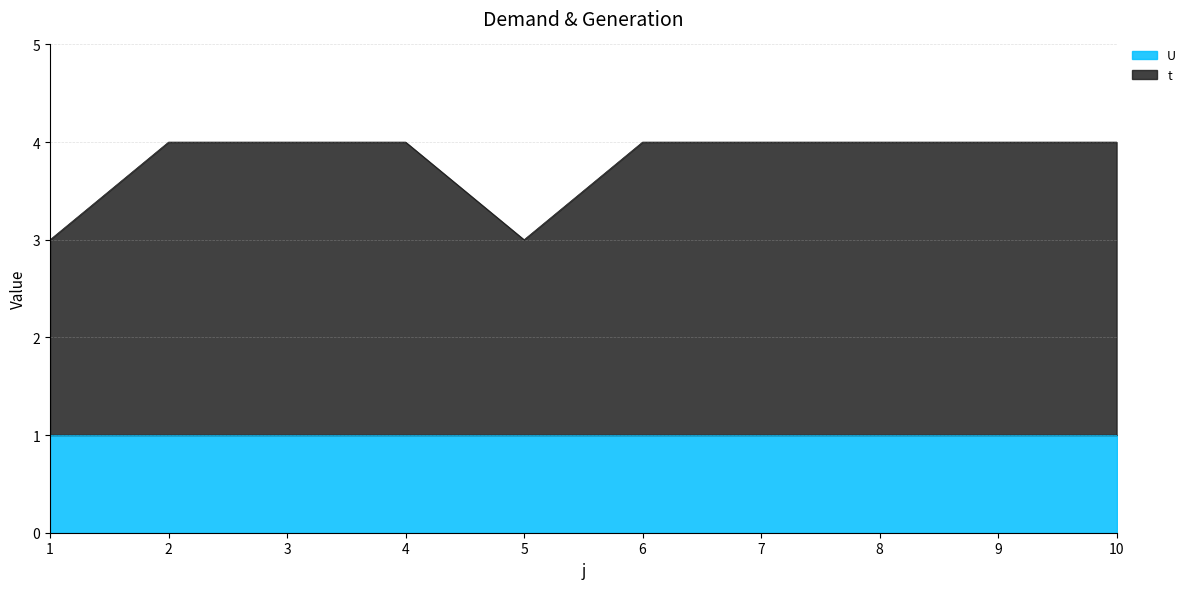

How many lines are shown in the chart?

2